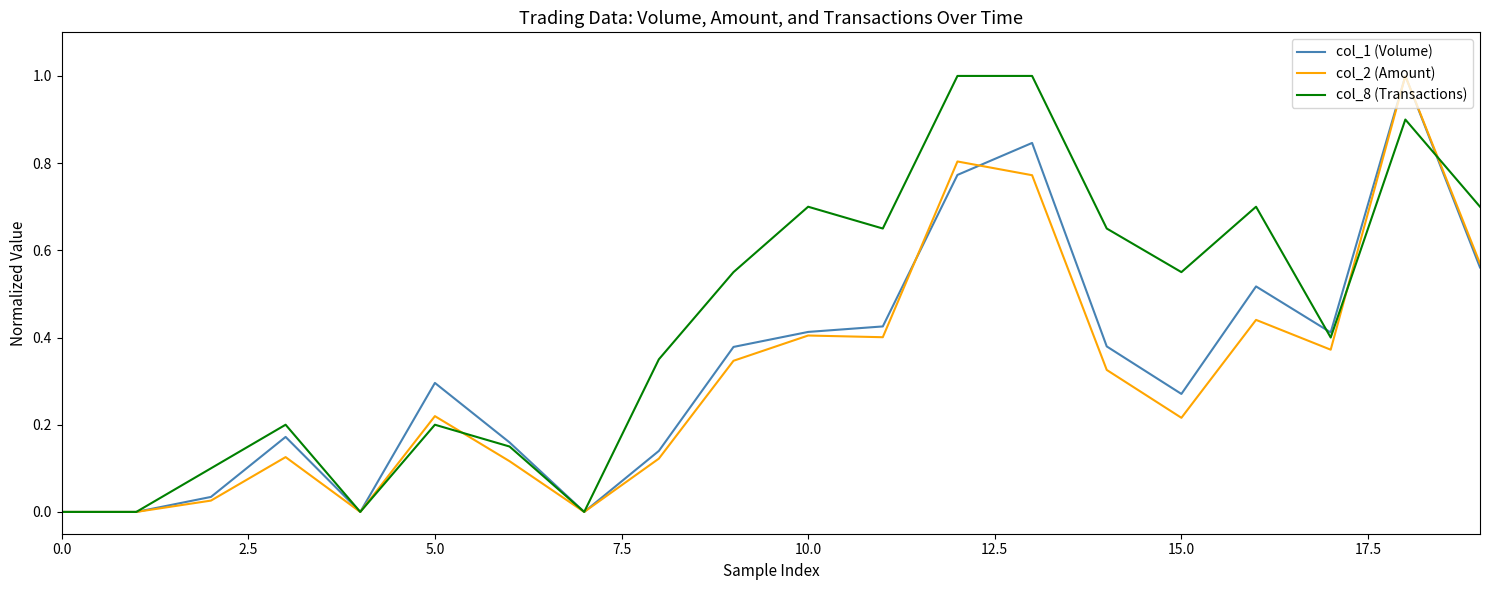

Which series has the largest total across all categories?

col_8 (Transactions)